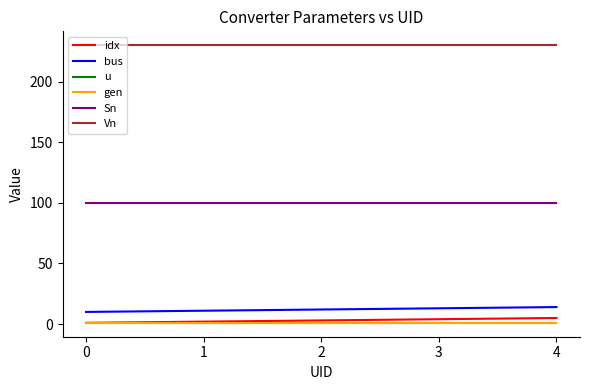

At how many categories does at least one series exceed 70?

5